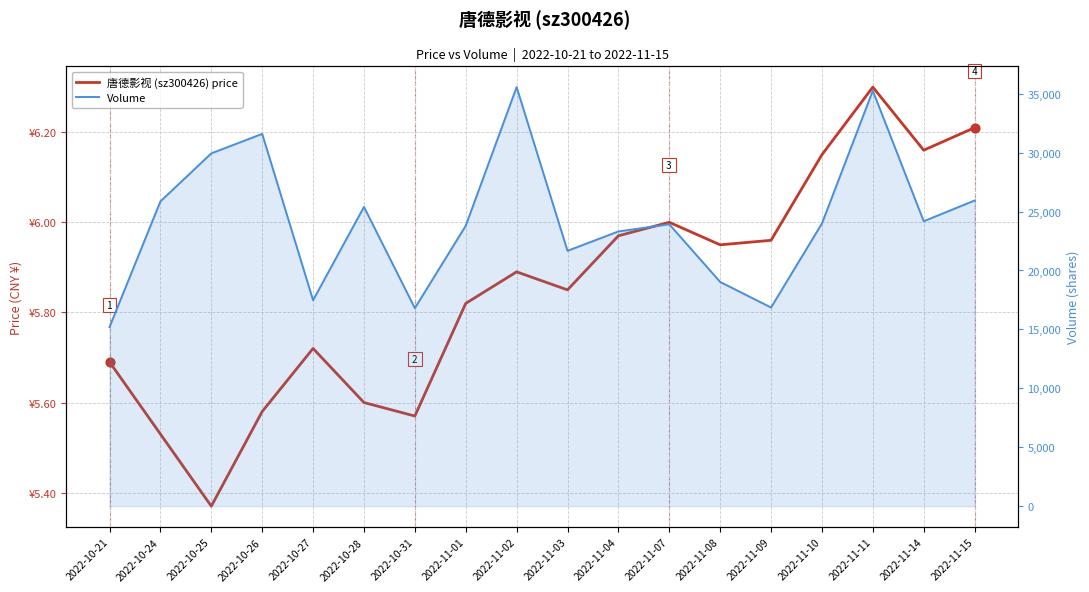

Which series has the widest spread of Y values?

Volume